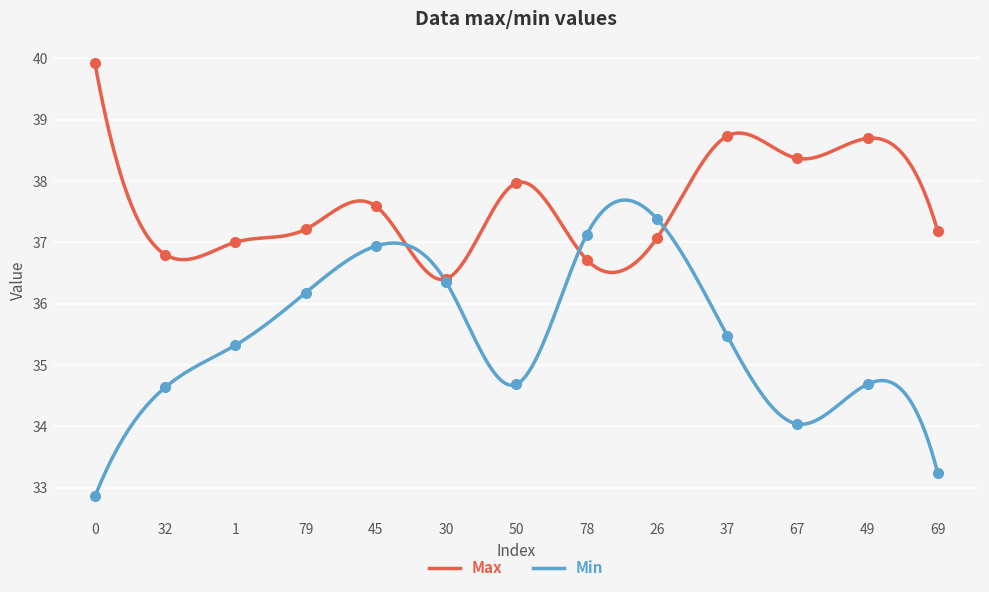

How many intersections are there between Max and Min?

4